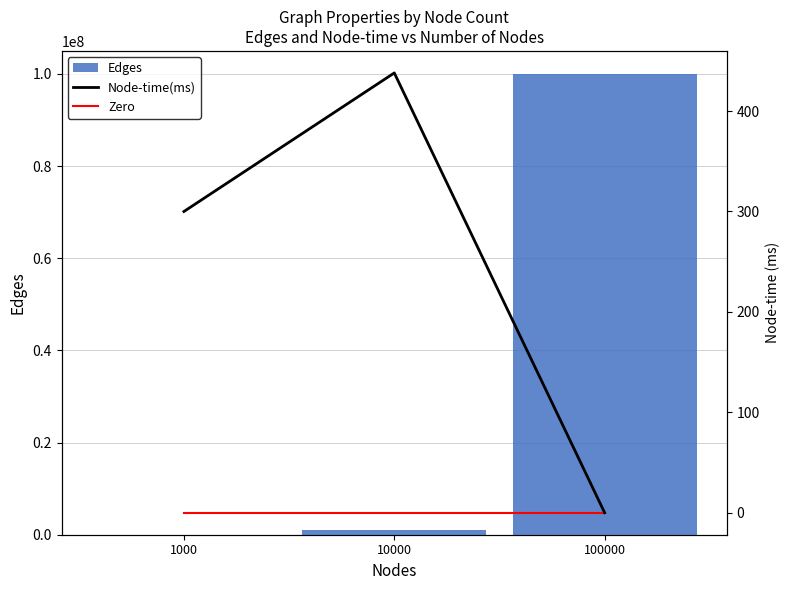

Rank the series by their maximum value, from lowest to highest.

Zero, Node-time(ms), Edges